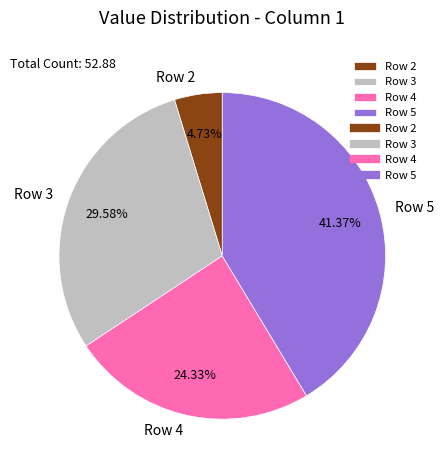

The Row 5 slice represents 41% of the pie. True or false?

True